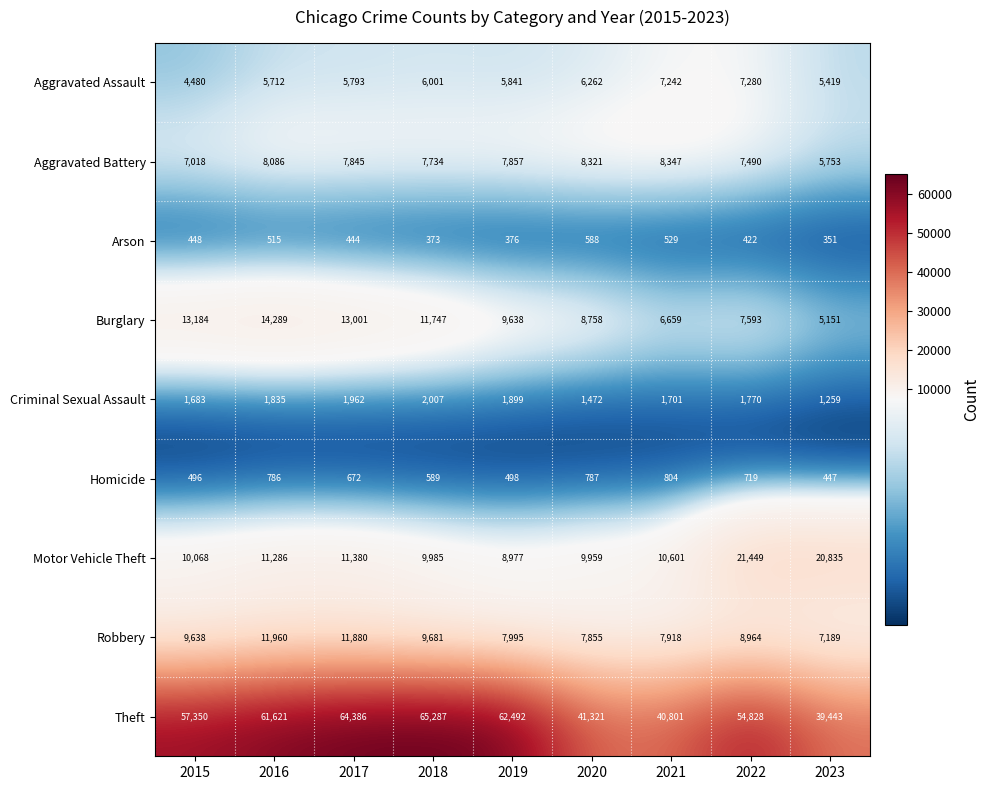

Where does the Arson series first go above 444?

2015